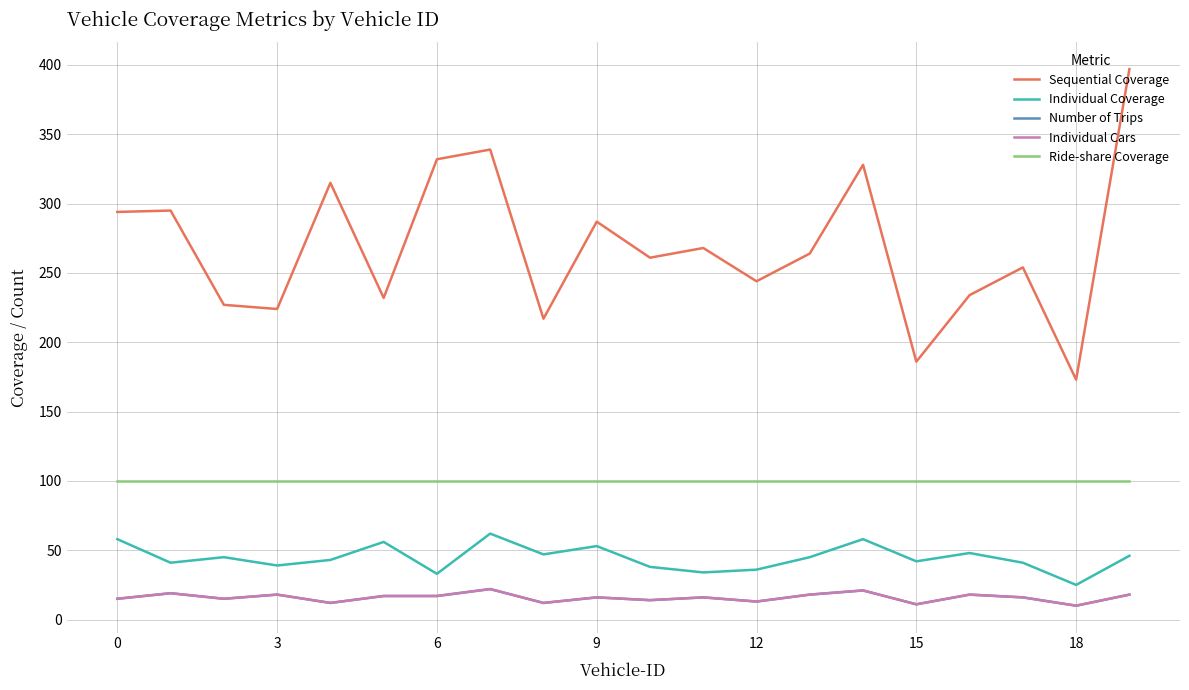

How many lines are shown in the chart?

5